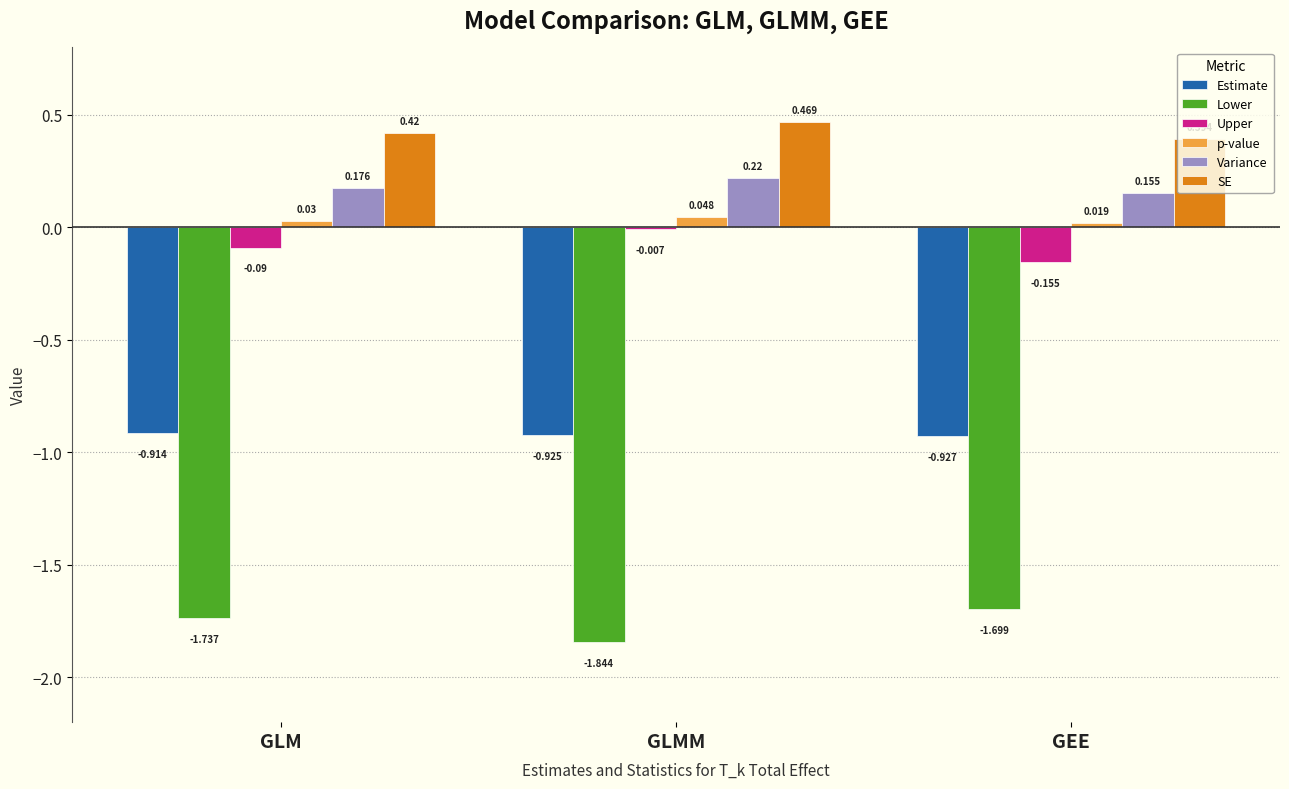

Which series has the largest range (max minus min)?

Upper